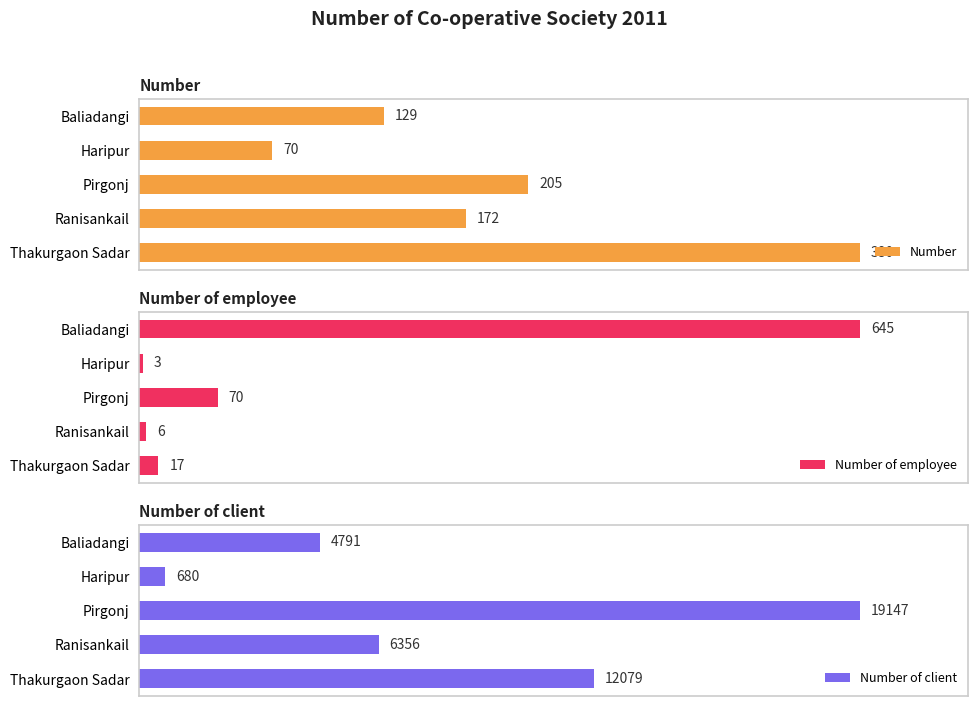

Which series has the largest range (max minus min)?

Number of employee